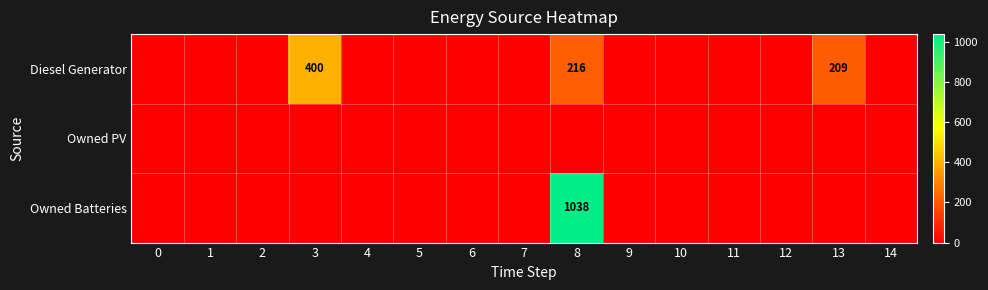

How many distinct data groups are displayed?

3